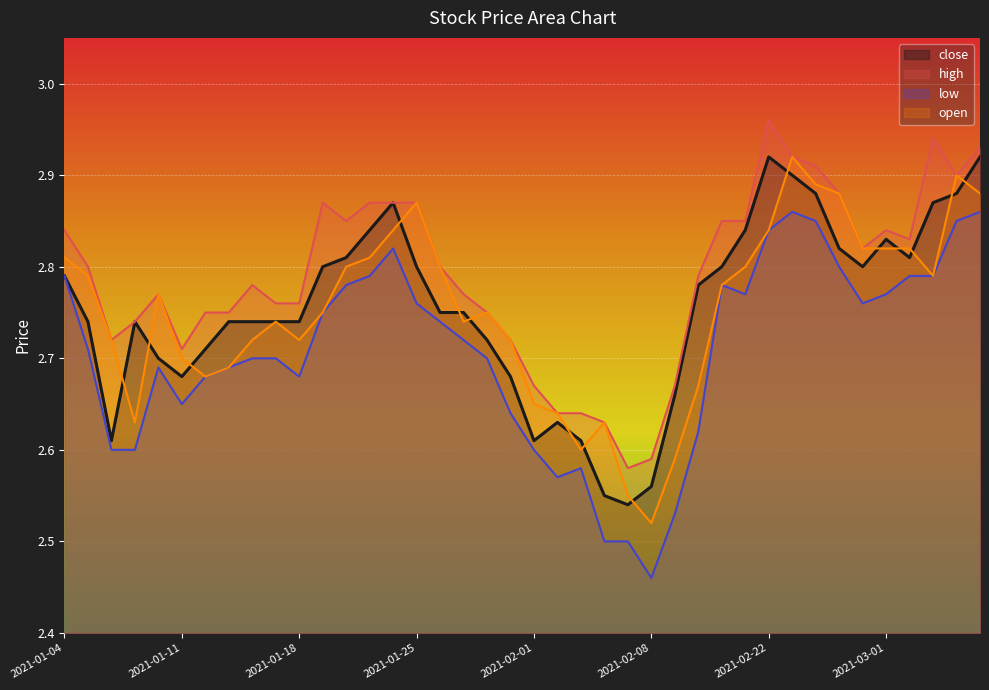

Which has a higher value, 2021-01-07 or 2021-02-23?

2021-02-23